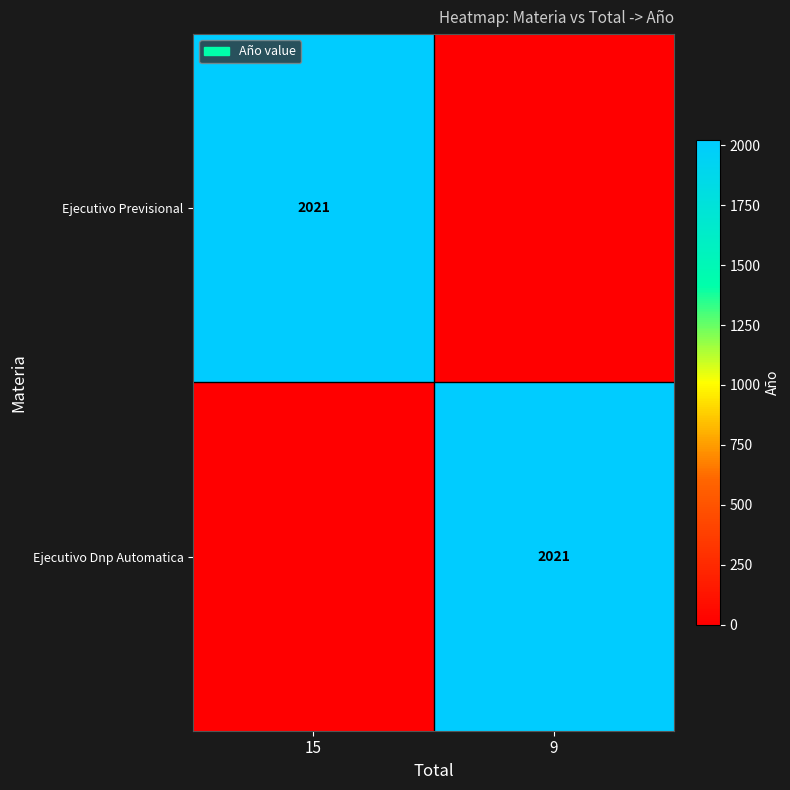

The Ejecutivo Previsional series shows 2021 at 15. True or false?

True